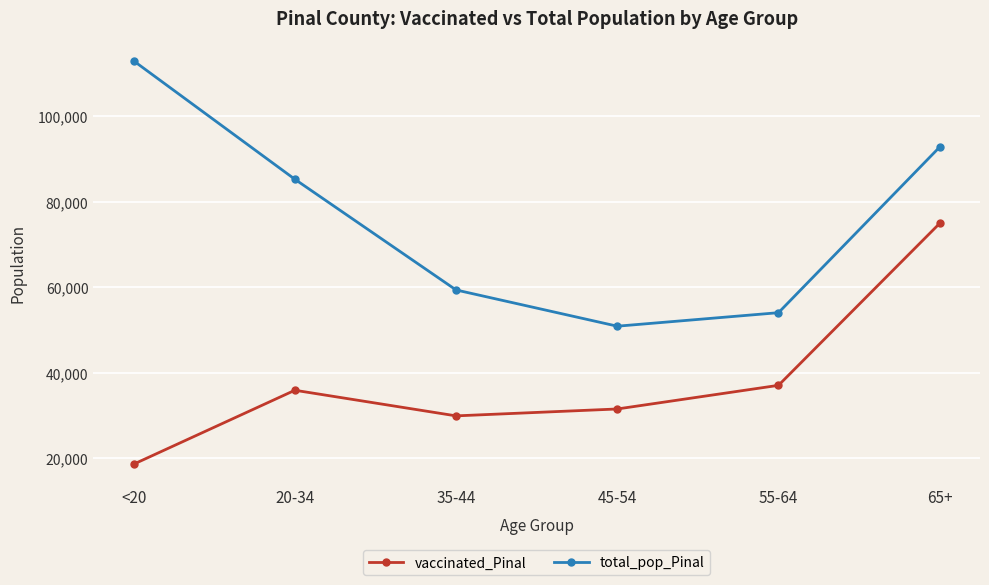

Rank the categories by total_pop_Pinal value from lowest to highest.

45-54, 55-64, 35-44, 20-34, 65+, <20